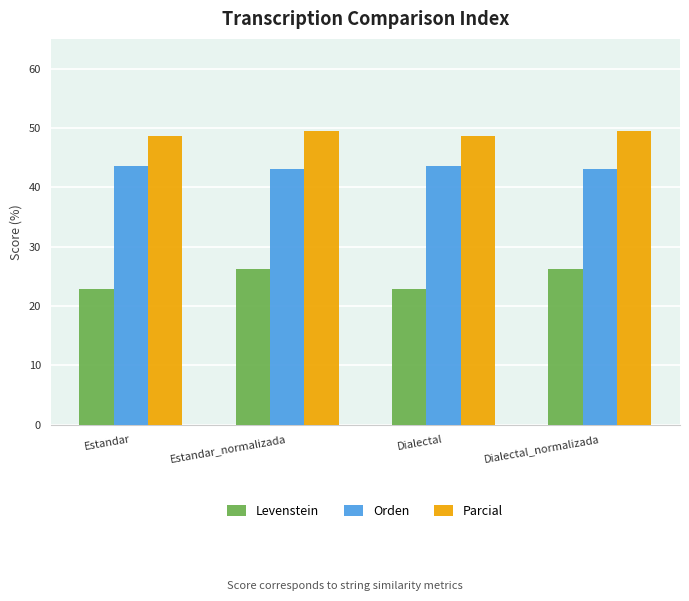

Is the value of Levenstein at Dialectal greater than the value of Parcial at Estandar_normalizada?

No